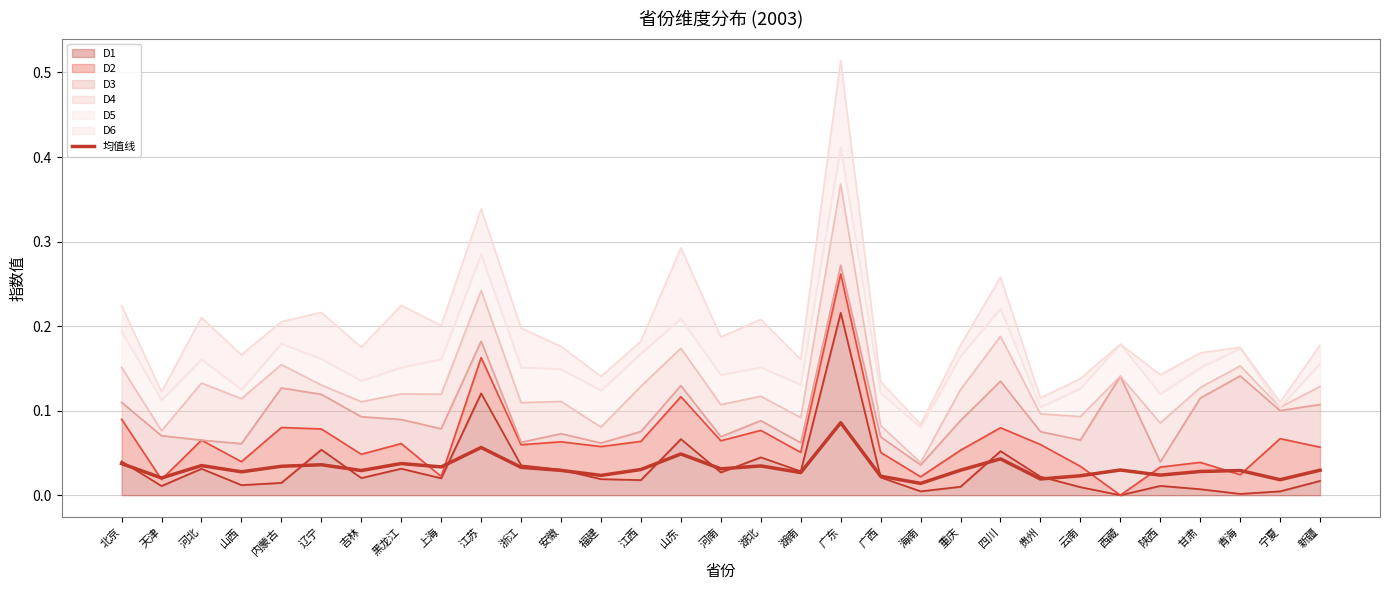

Which label corresponds to the largest value in the chart?

广东